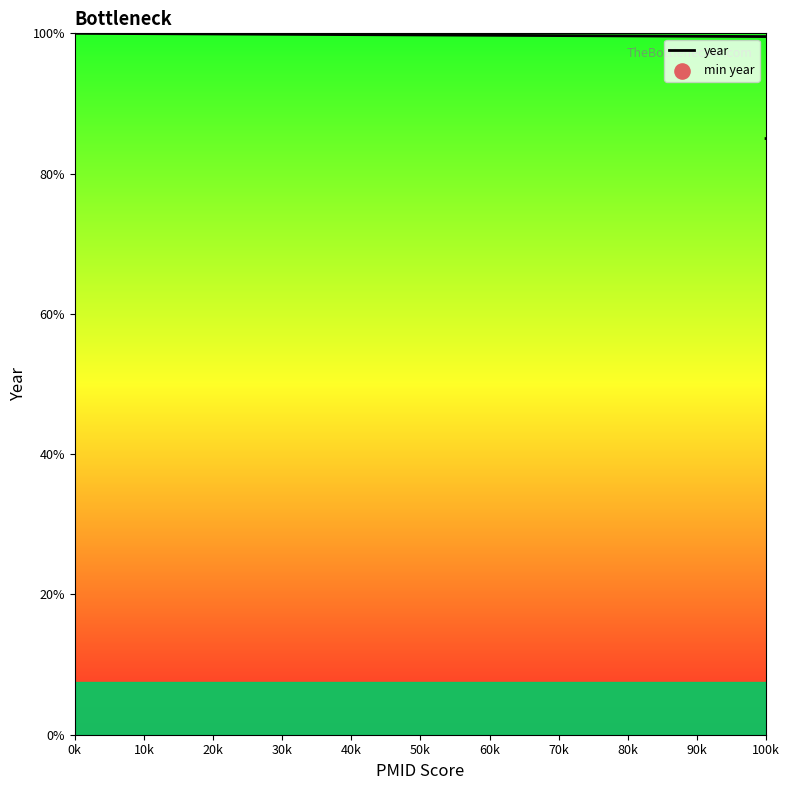

Between 10k and 20k, which is larger?

20k